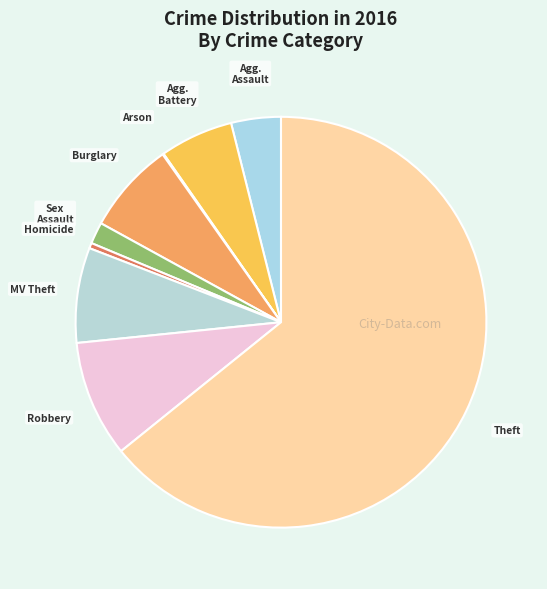

Does any single category account for the majority?

Yes